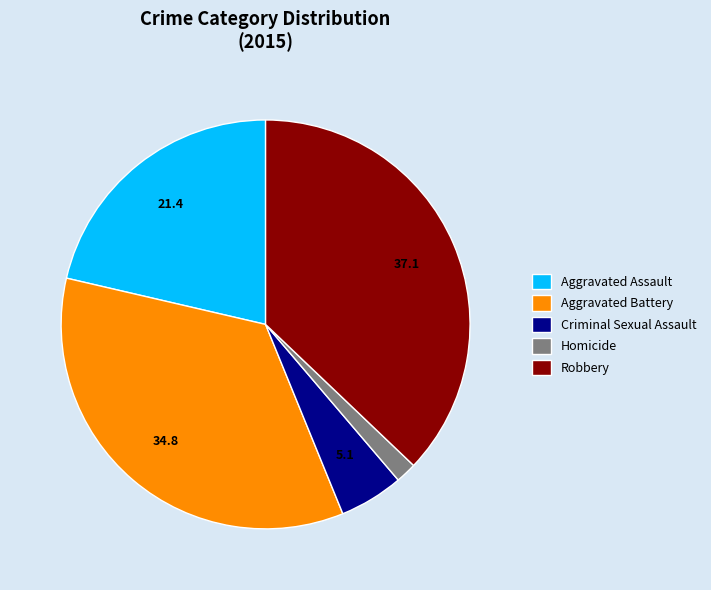

Is Criminal Sexual Assault the majority of the pie?

No